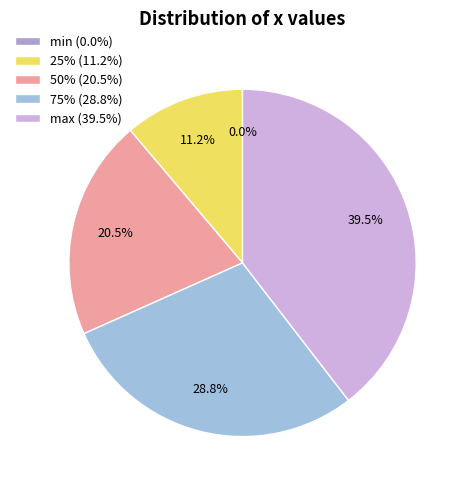

Rank the categories by value from highest to lowest.

max, 75%, 50%, 25%, min